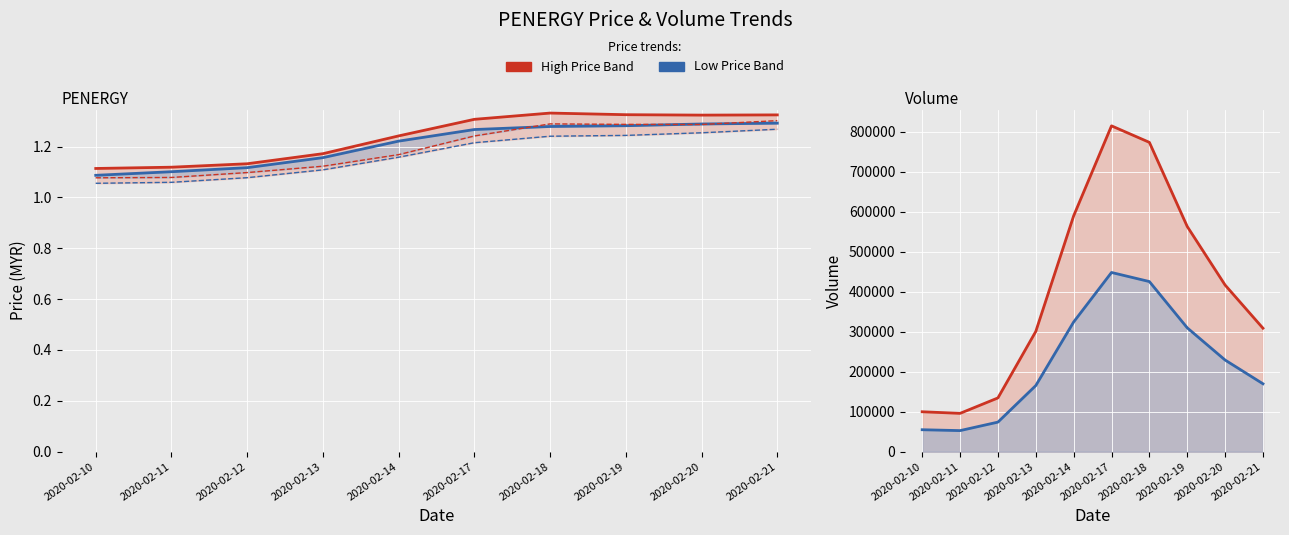

Reading right to left, list all the values displayed in this chart.

high: 2020-02-21=1.3	2020-02-20=1.3	2020-02-19=1.3	2020-02-18=1.3	2020-02-17=1.3	2020-02-14=1.2	2020-02-13=1.2	2020-02-12=1.1	2020-02-11=1.1	2020-02-10=1.1
close: 2020-02-21=1.3	2020-02-20=1.3	2020-02-19=1.3	2020-02-18=1.3	2020-02-17=1.3	2020-02-14=1.2	2020-02-13=1.2	2020-02-12=1.1	2020-02-11=1.1	2020-02-10=1.1
open: 2020-02-21=1.3	2020-02-20=1.3	2020-02-19=1.3	2020-02-18=1.3	2020-02-17=1.2	2020-02-14=1.2	2020-02-13=1.1	2020-02-12=1.1	2020-02-11=1.1	2020-02-10=1.1
low: 2020-02-21=1.3	2020-02-20=1.3	2020-02-19=1.2	2020-02-18=1.2	2020-02-17=1.2	2020-02-14=1.2	2020-02-13=1.1	2020-02-12=1.1	2020-02-11=1.1	2020-02-10=1.1
vol: 2020-02-21=309005.0	2020-02-20=417038.0	2020-02-19=563566.0	2020-02-18=774093.0	2020-02-17=815394.0	2020-02-14=590084.0	2020-02-13=300832.0	2020-02-12=134529.0	2020-02-11=95924.0	2020-02-10=99928.0
vol (low est.): 2020-02-21=169952.8	2020-02-20=229370.9	2020-02-19=309961.3	2020-02-18=425751.2	2020-02-17=448466.7	2020-02-14=324546.2	2020-02-13=165457.6	2020-02-12=73991.0	2020-02-11=52758.2	2020-02-10=54960.4